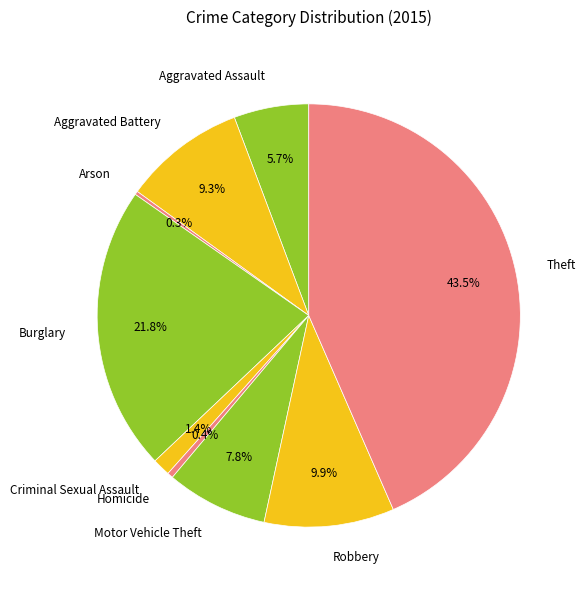

The Homicide slice represents 10% of the pie. True or false?

False